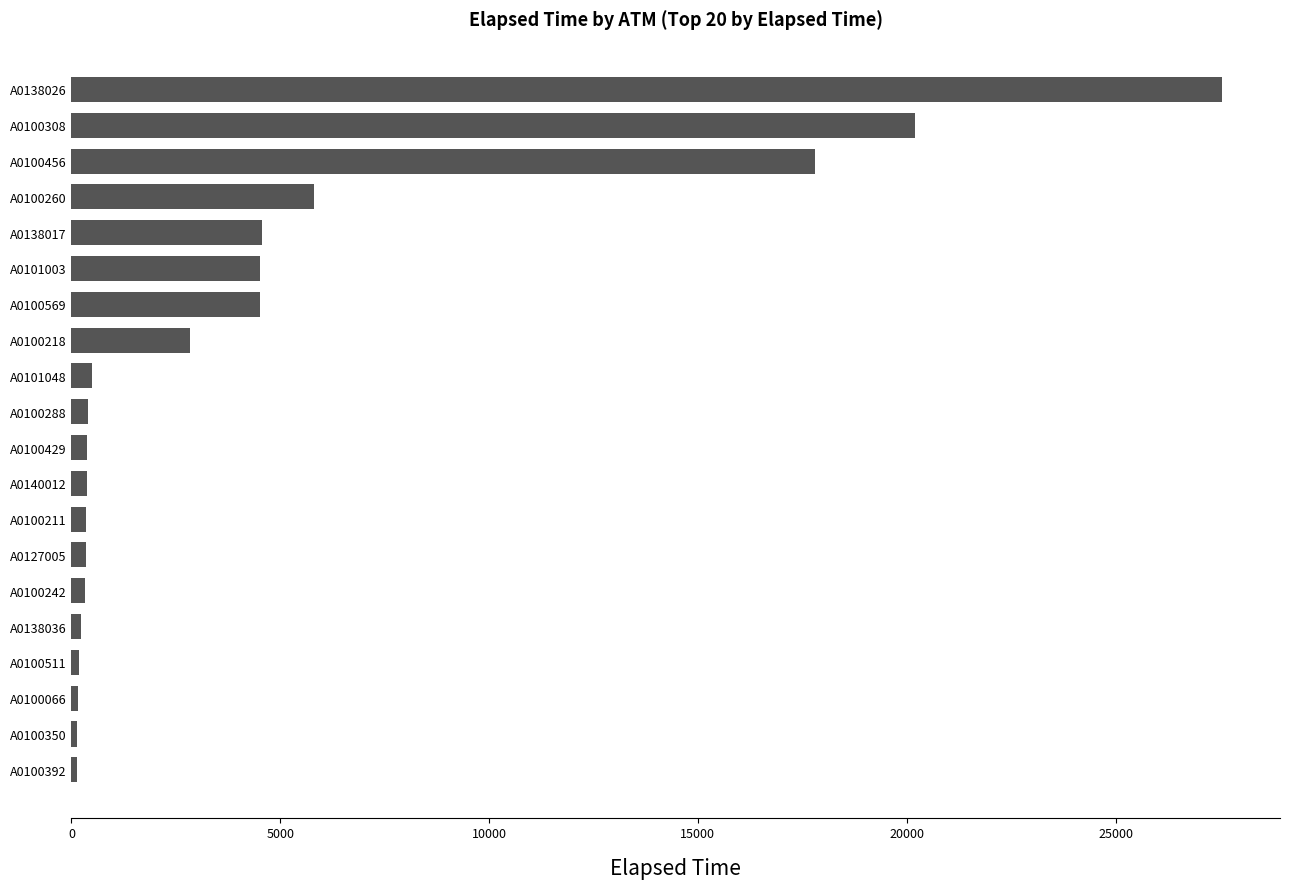

What is the maximum value shown in the chart?

27560